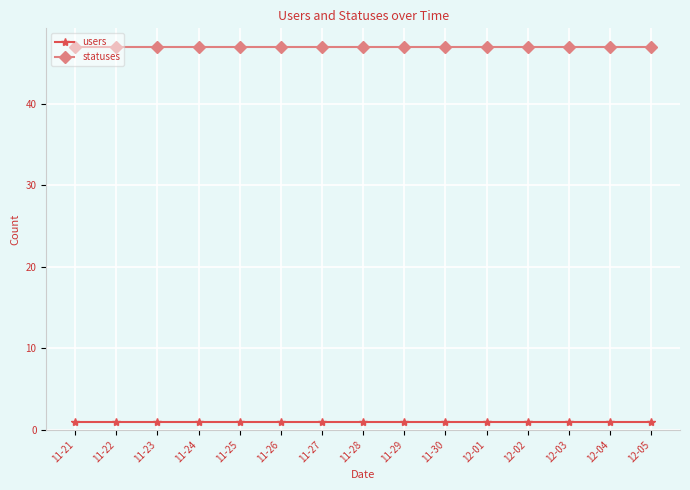

True or false: users has a value of 1 at 12-03.

True